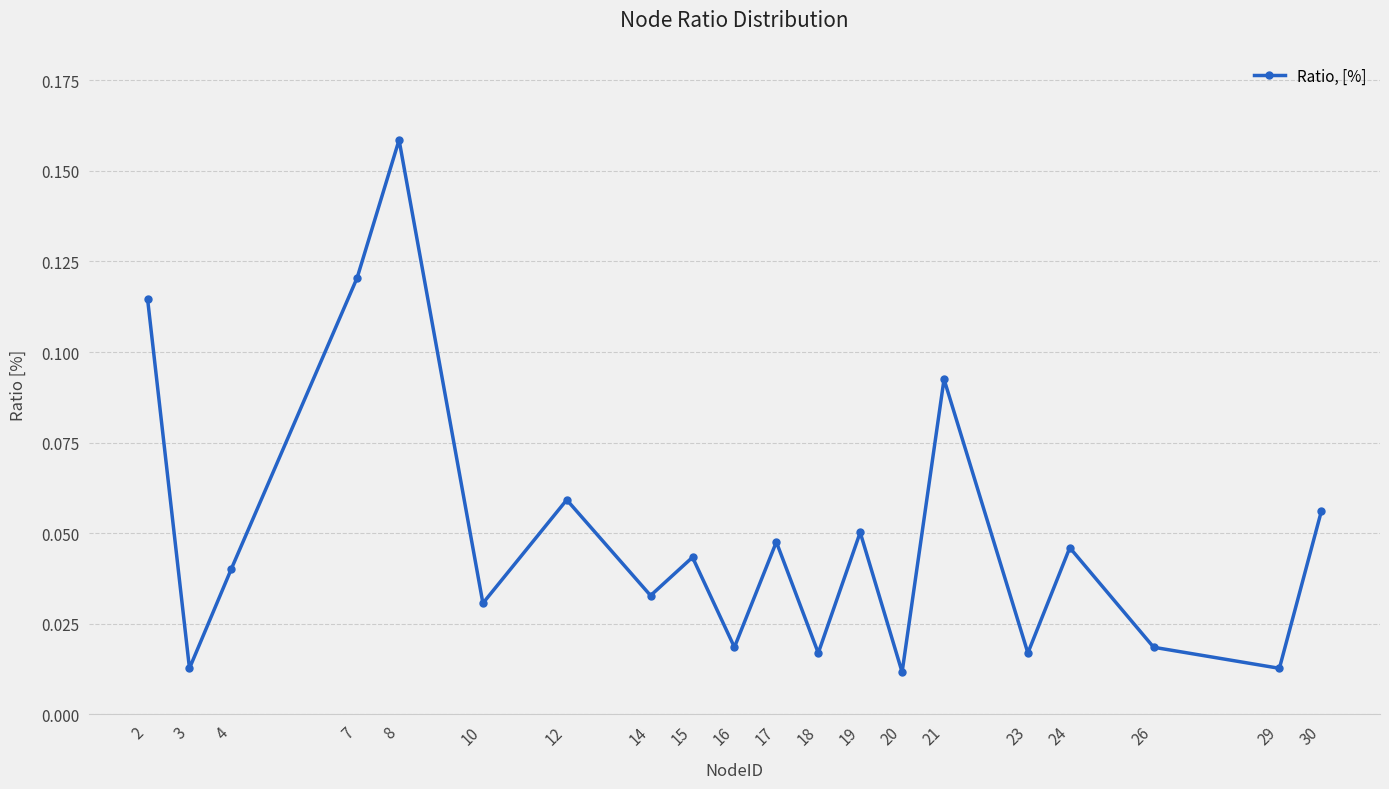

True or false: there are more than 2 points higher than both neighbors.

True